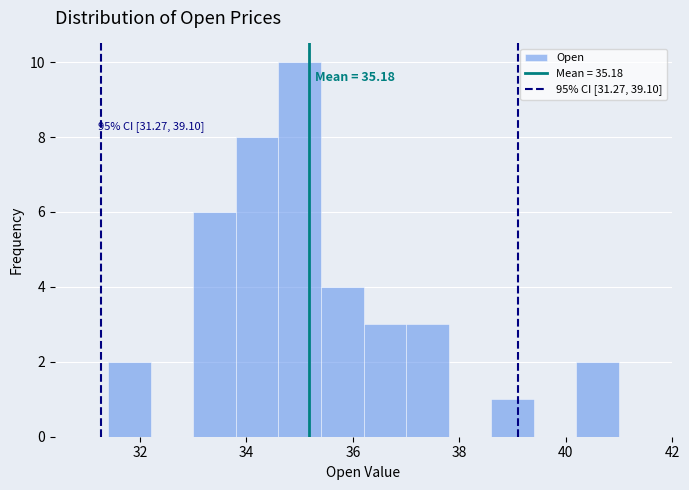

Over which range of the x-axis is the bar tallest?

34.6 to 35.4